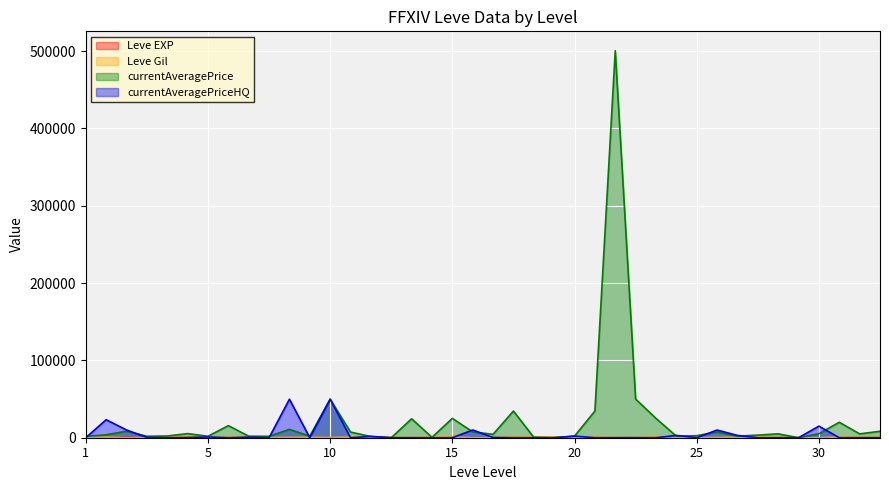

List the series in order of their peak value, lowest first.

Leve EXP, Leve Gil, currentAveragePriceHQ, currentAveragePrice